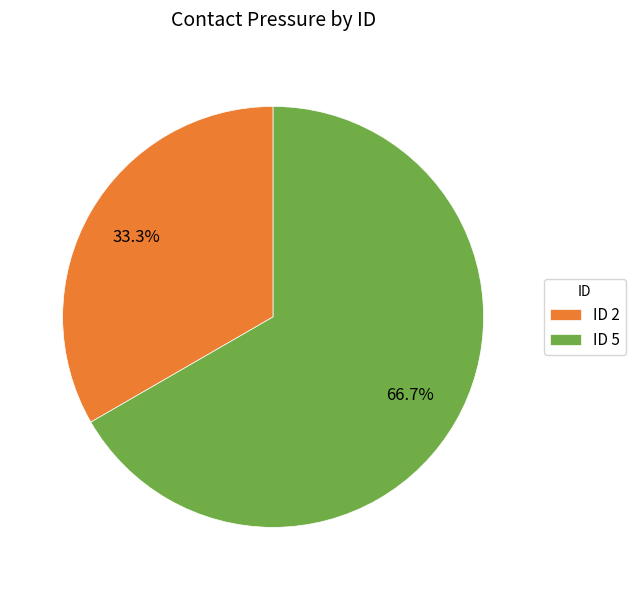

Approximately how many times larger is the value at ID 5 compared to ID 2?

2.0